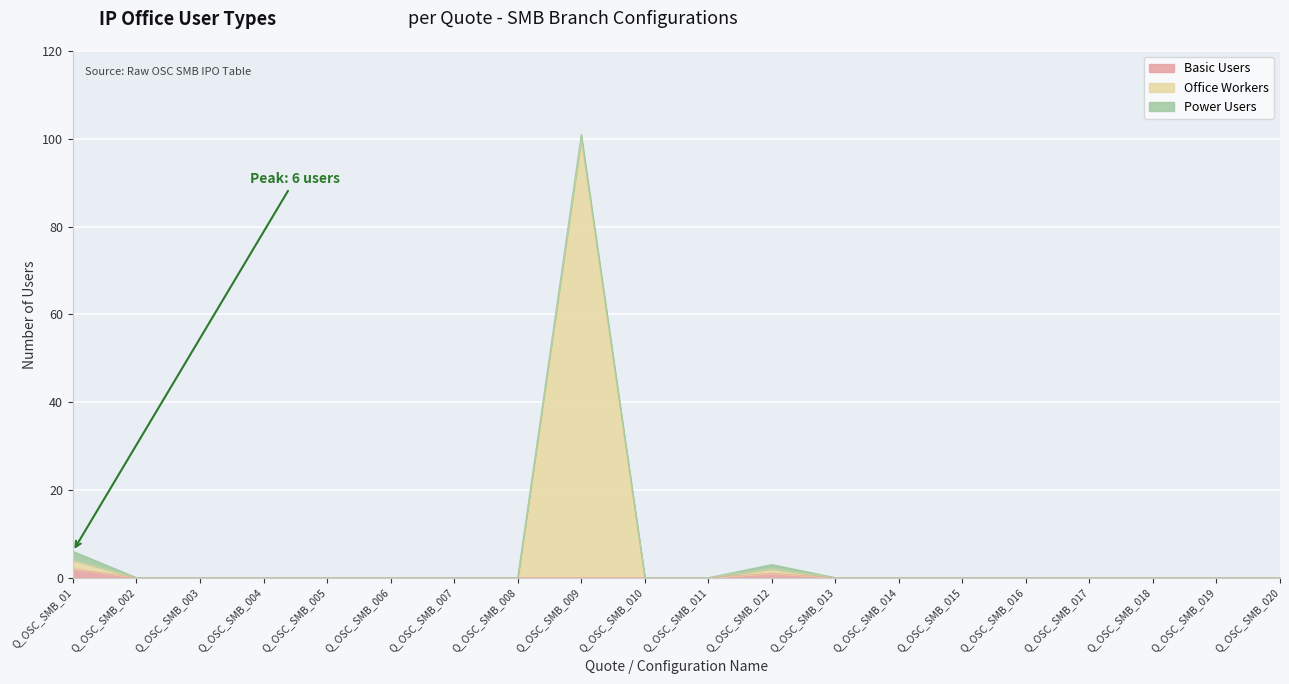

True or false: Office Workers has more than 2 interior local peaks.

False